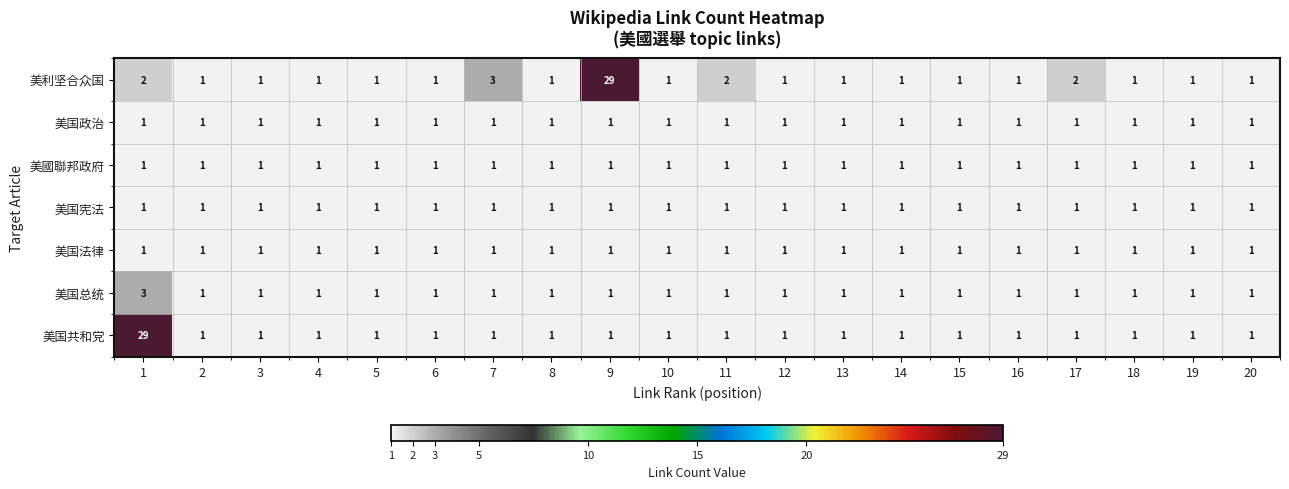

True or false: 美国政治 has a value of 1 at 14.

True